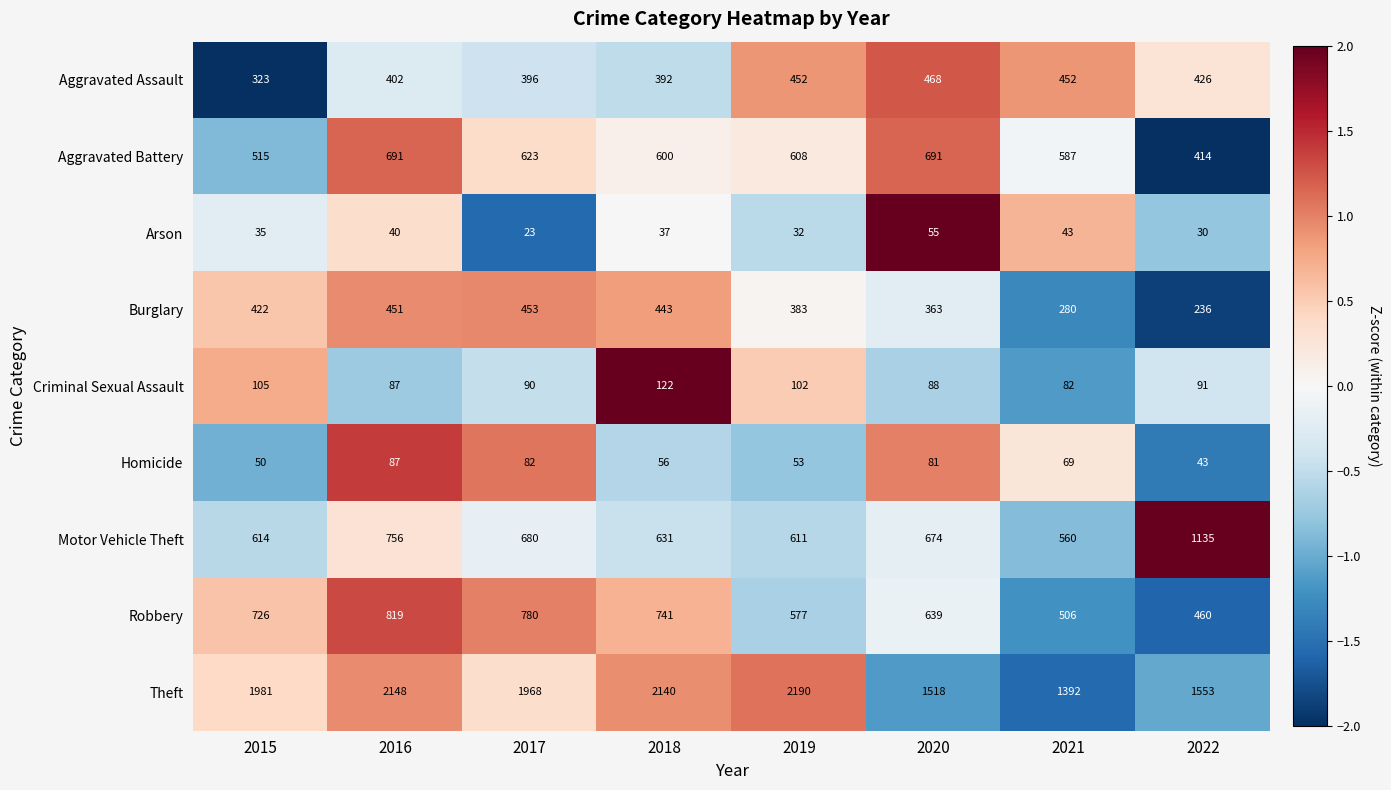

At which label is Motor Vehicle Theft closest to 847?

2016